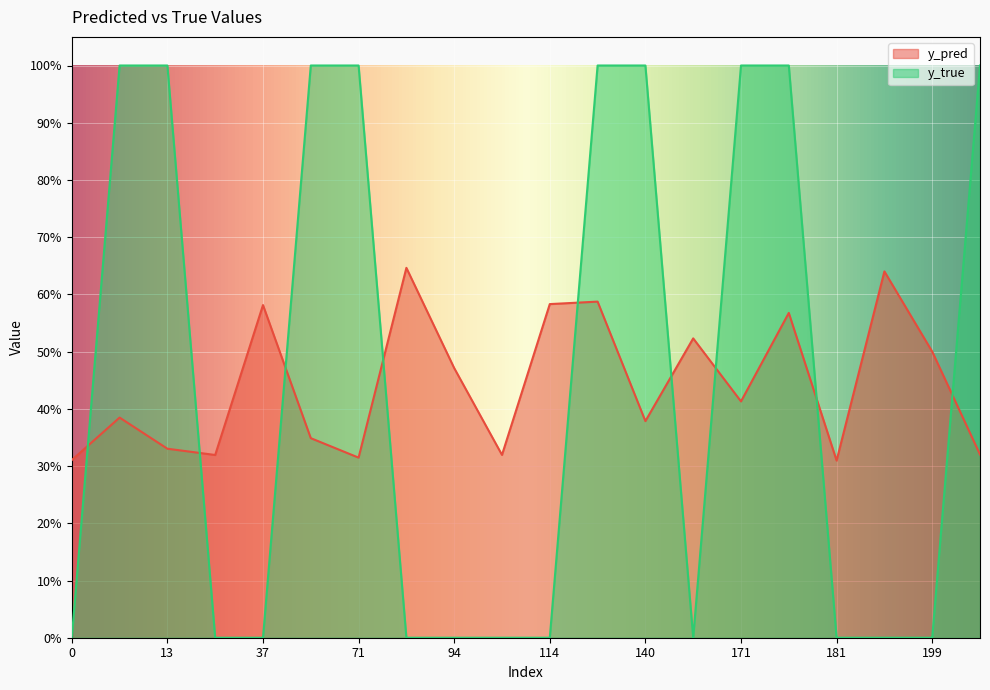

What is the sum of all y_pred values?

8.8